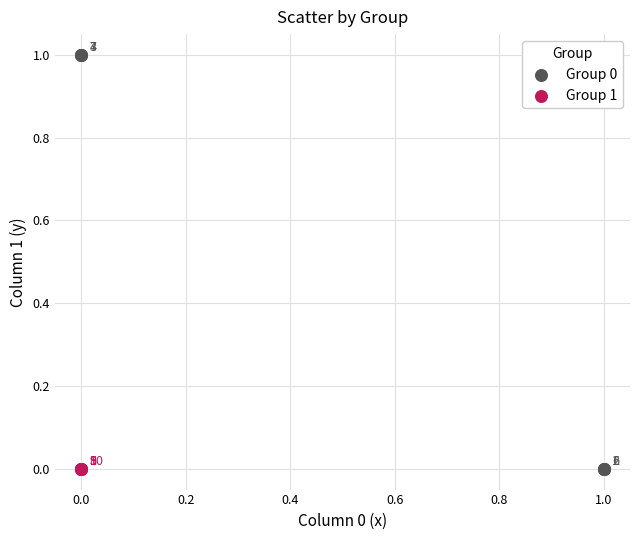

Which series contains the highest Y value?

Group 0